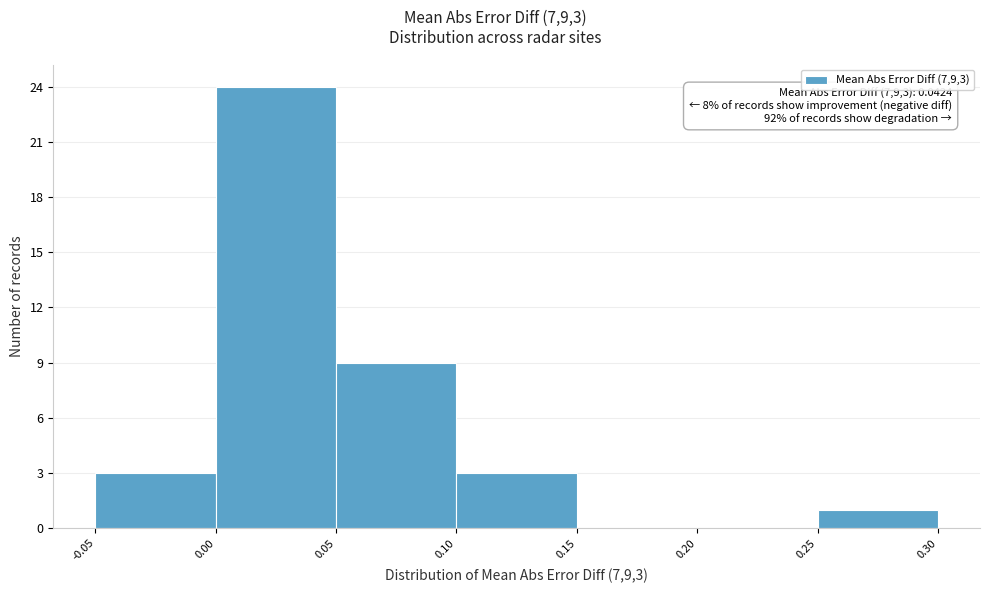

Over which range of the x-axis is the bar tallest?

0.00 to 0.05